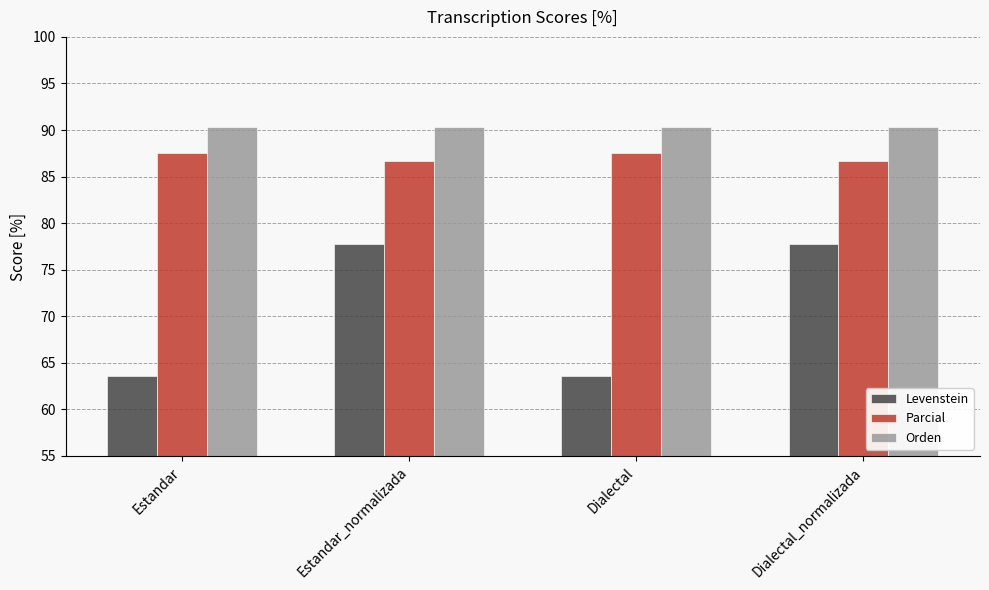

What is the value of the Orden bar at the 2nd from the left?

90.3